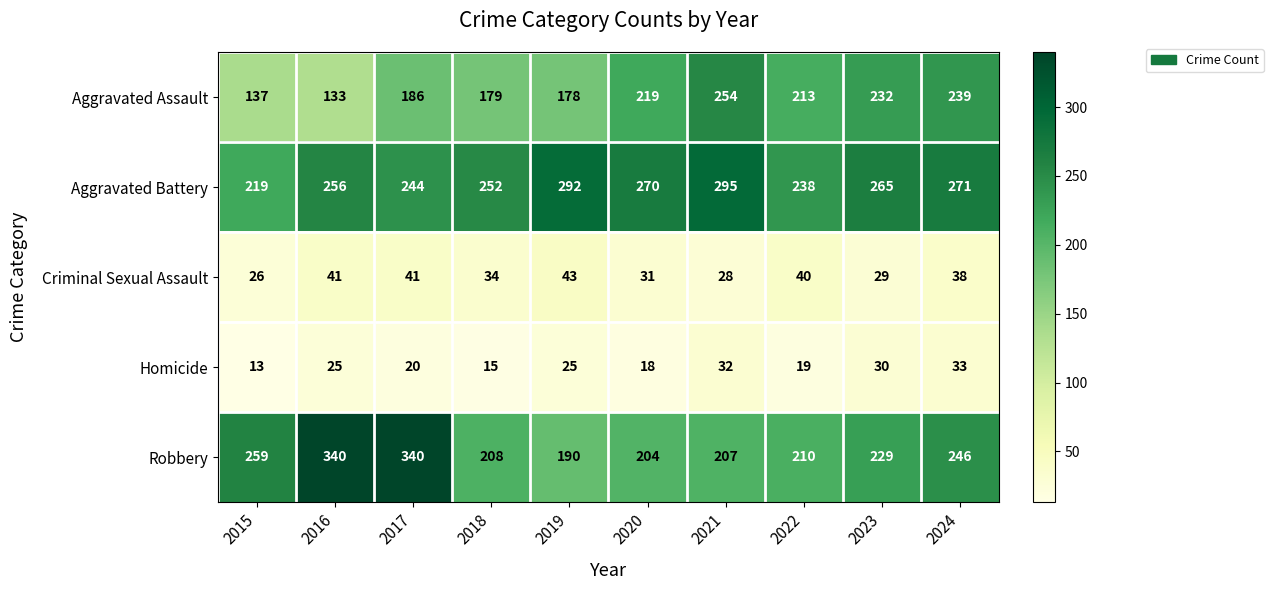

What is the total value across all series at 2023?

785